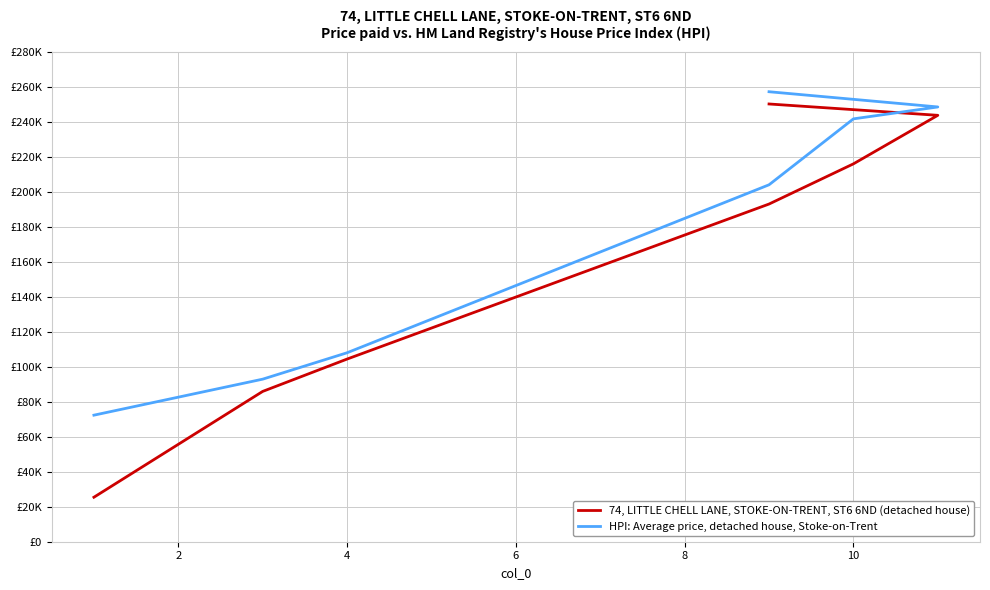

What is the difference between the second highest and minimum values in the 74, LITTLE CHELL LANE, STOKE-ON-TRENT, ST6 6ND (detached house) series?

218.3